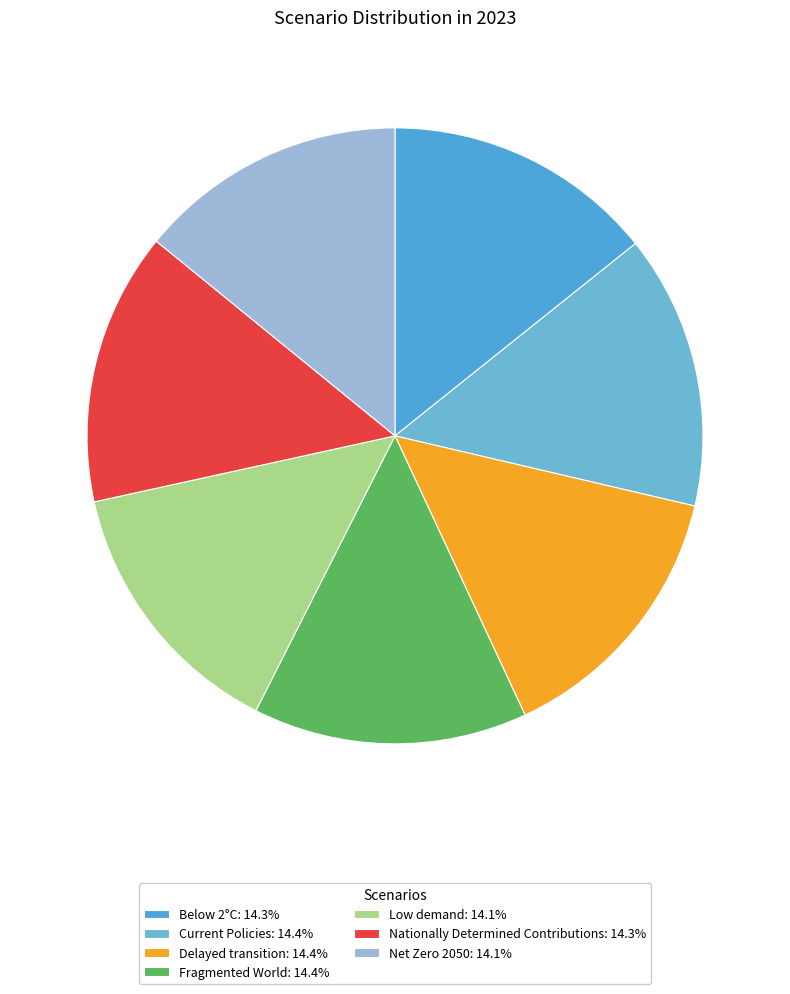

Is the sum of Current Policies and Net Zero 2050 greater than half?

No